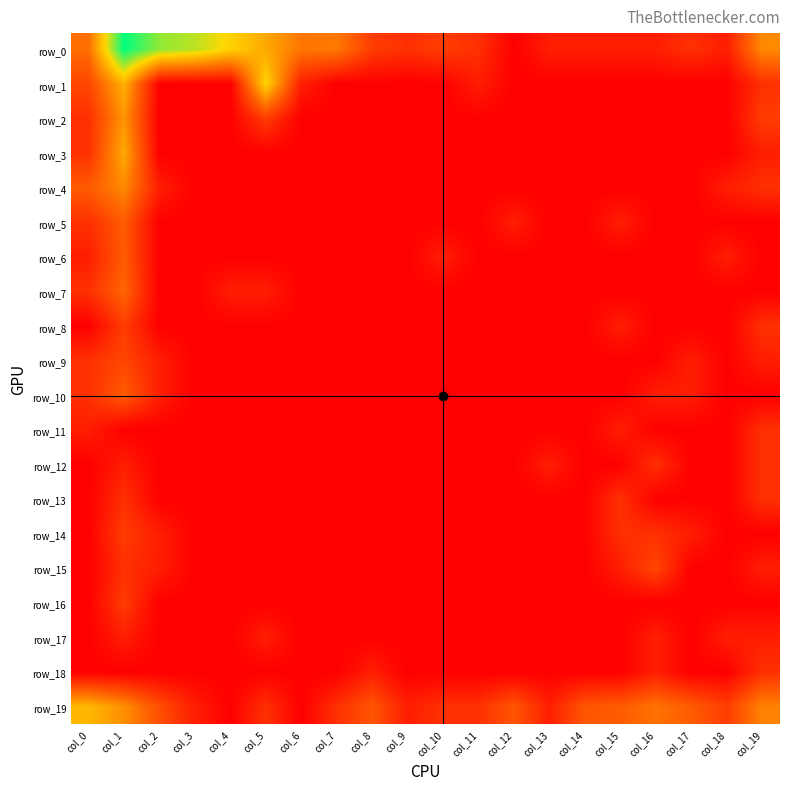

How many series are shown in this chart?

20